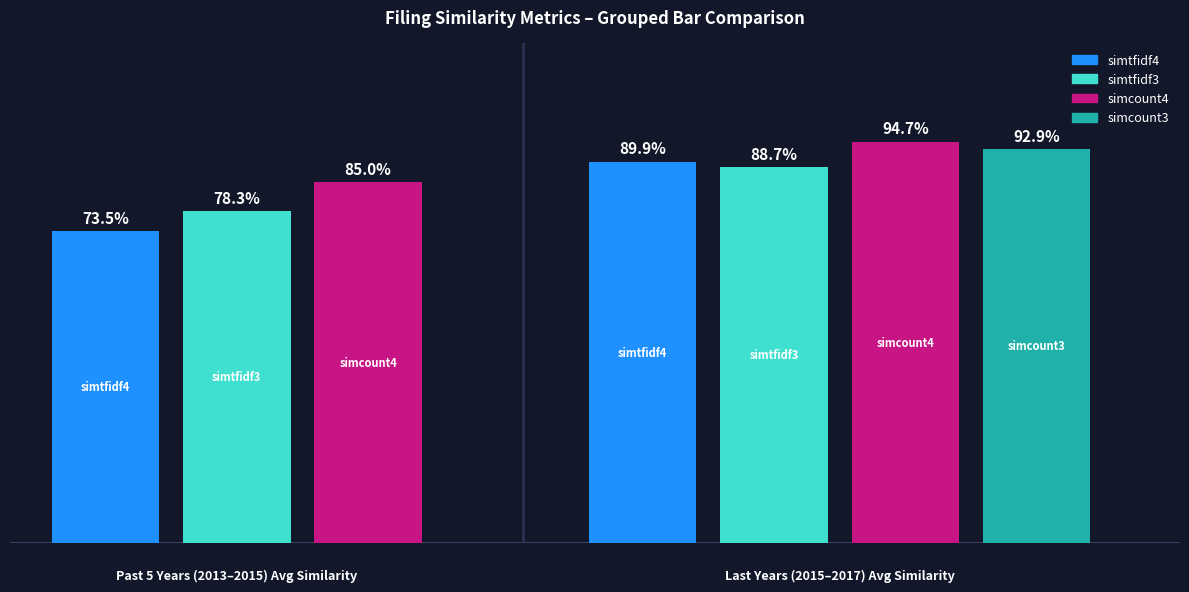

Are the bars horizontal?

No